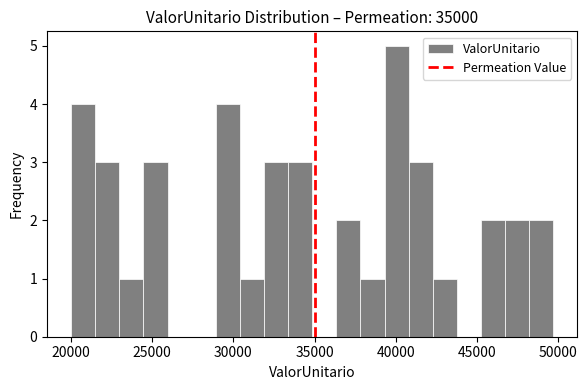

Around what value on the x-axis is the tallest bar? Give the approximate position of its centre, as read against the axis.

40000